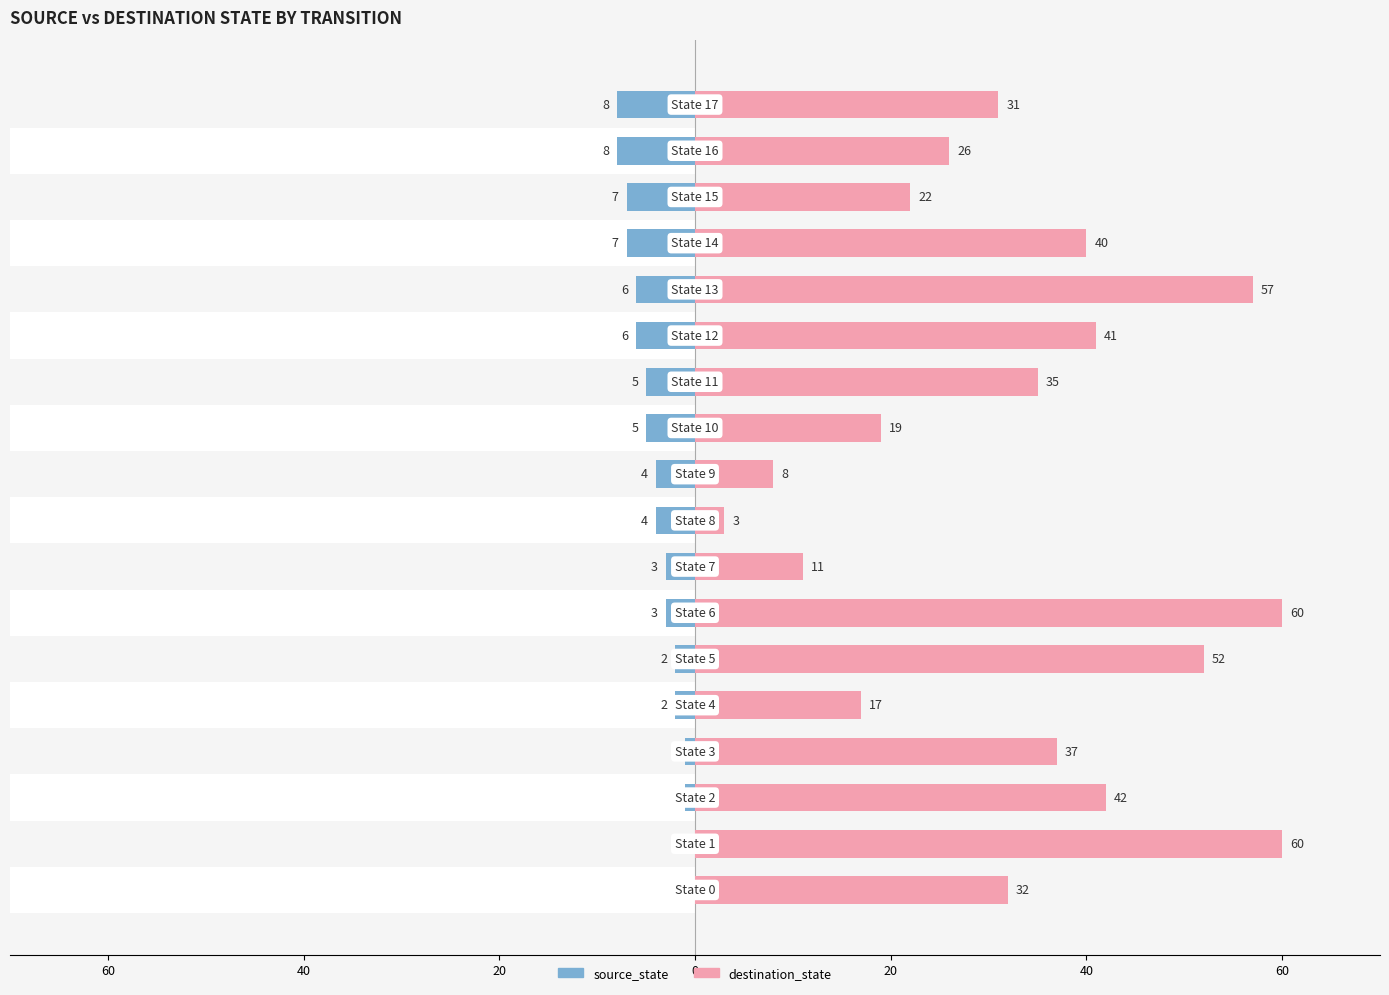

How many source_state values are between -6 and -2?

10